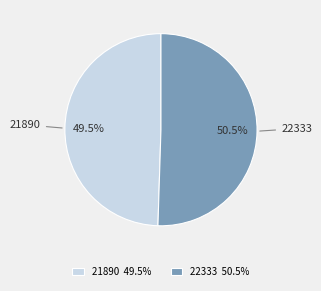

How much of the chart is everything except 21890?

50.5%